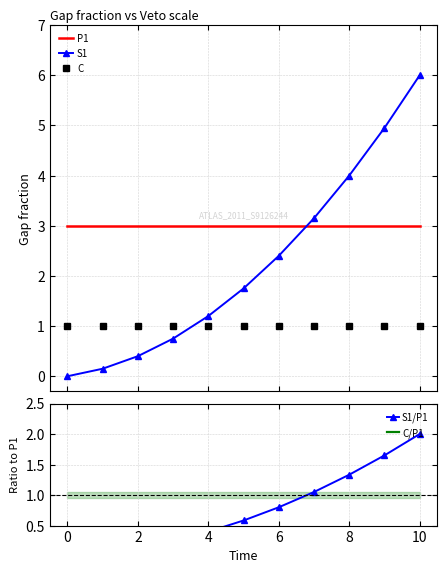

What is the label of the 9th point from the left?

8